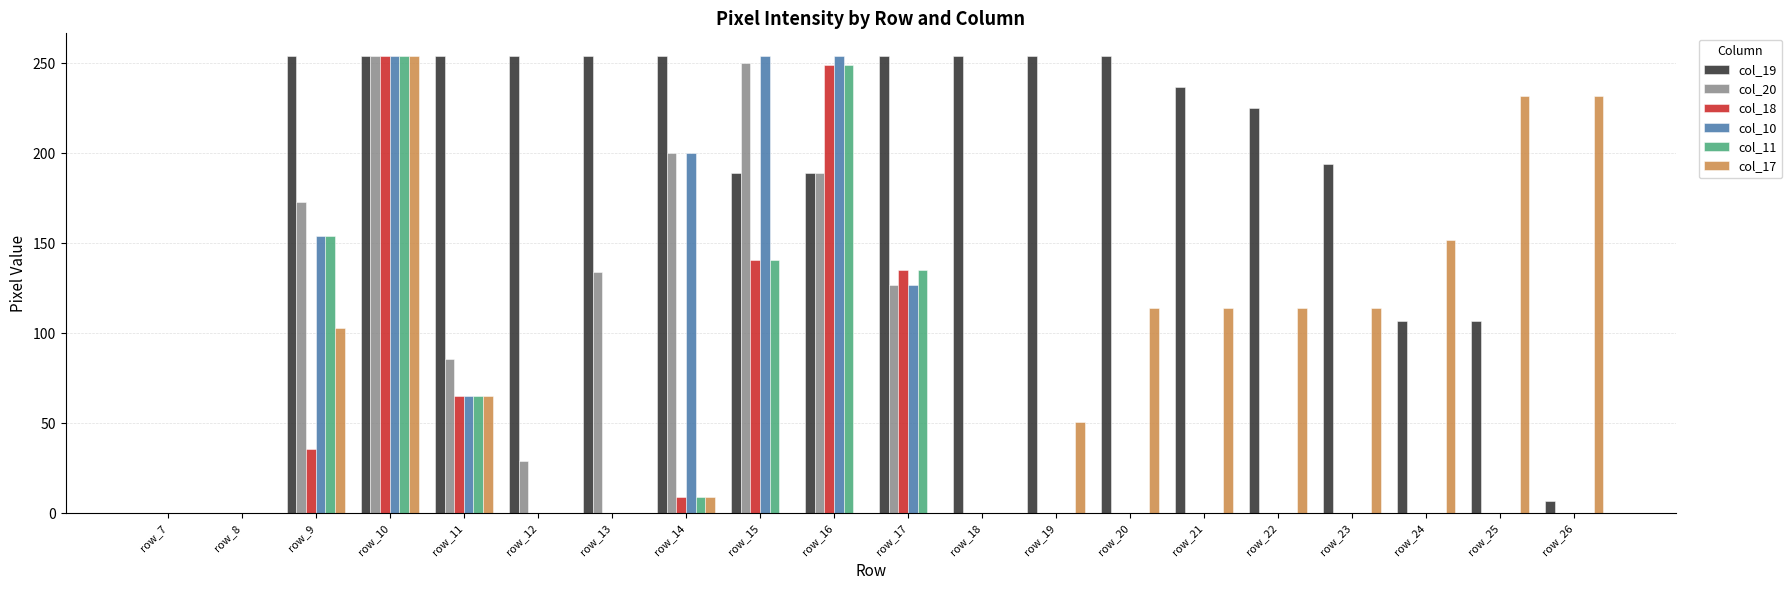

True or false: col_17 has a value of -120 at row_15.

False